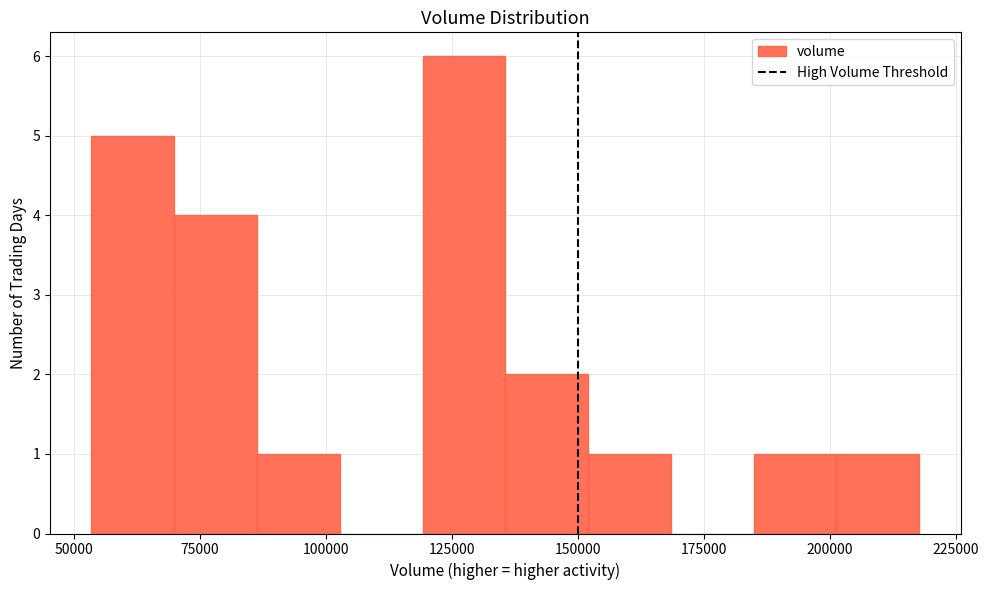

Around what value on the x-axis is the tallest bar? Give the approximate position of its centre, as read against the axis.

125000